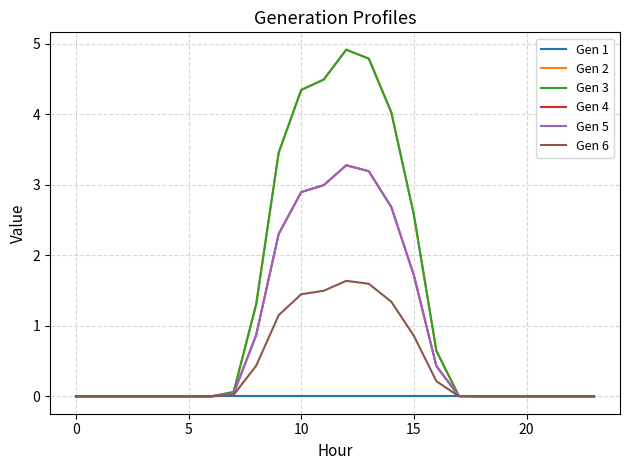

Is this an area chart (filled region under the line)?

No